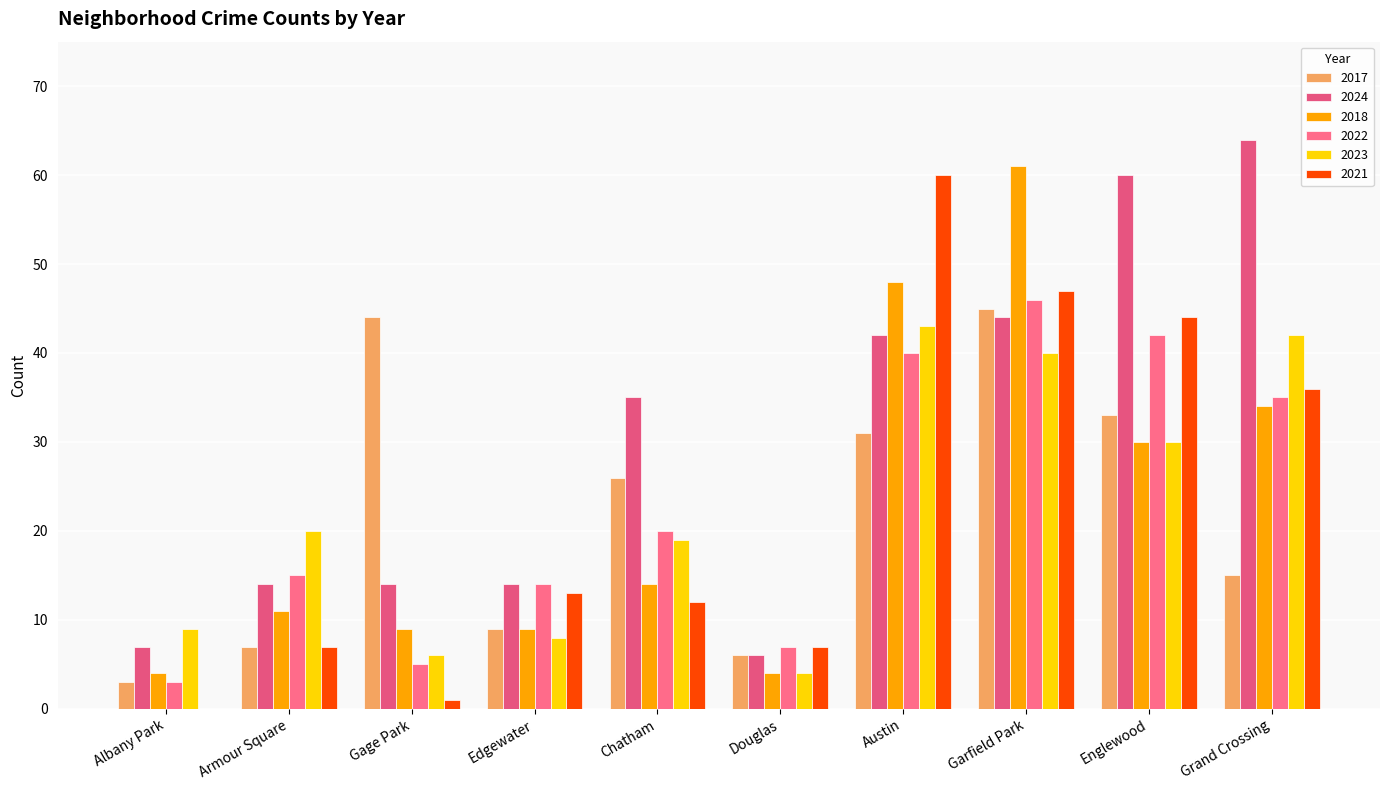

At which label does 2021 first exceed 13?

Austin